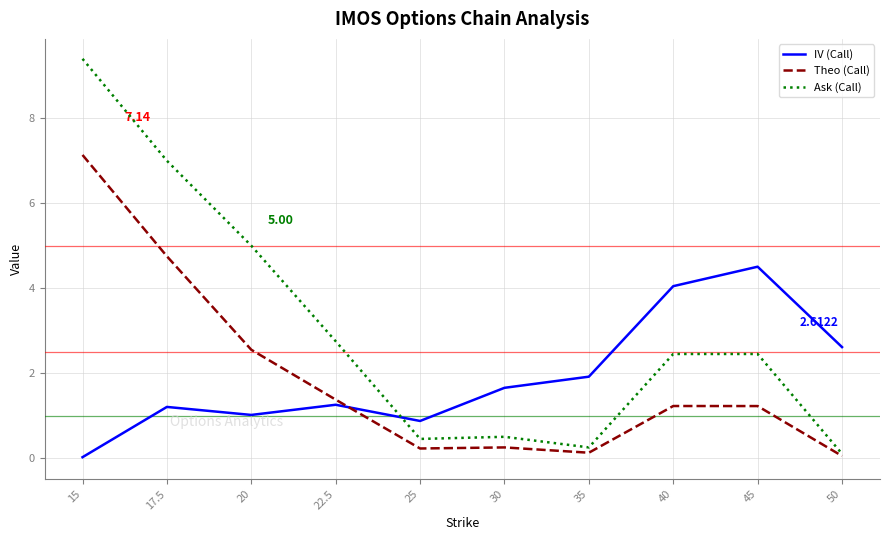

True or false: Ask (Call) and IV (Call) cross at least once.

True